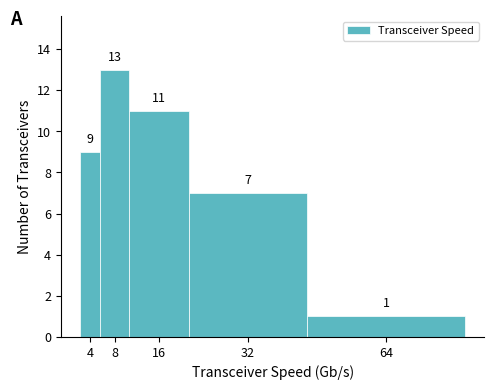

Reading right to left, transcribe all the data shown in this chart.

1	7	11	13	9